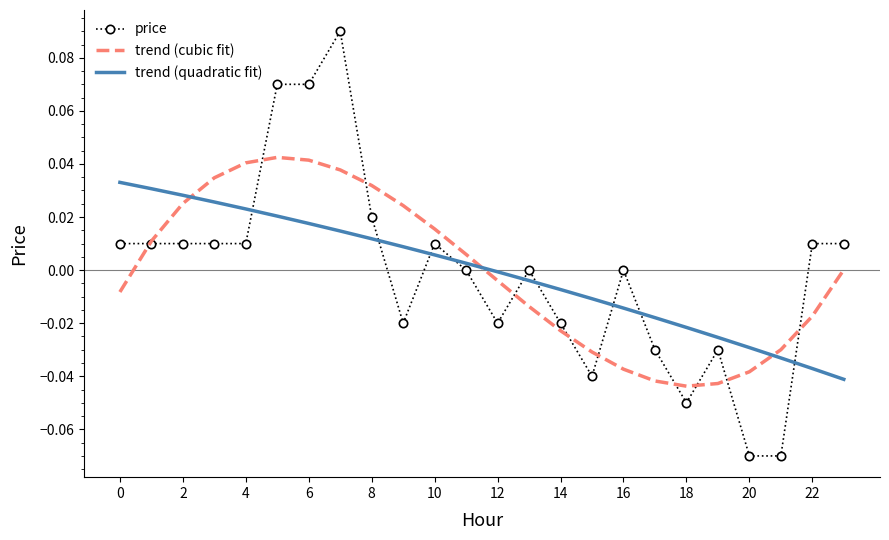

True or false: trend (quadratic fit) and price cross at least once.

True